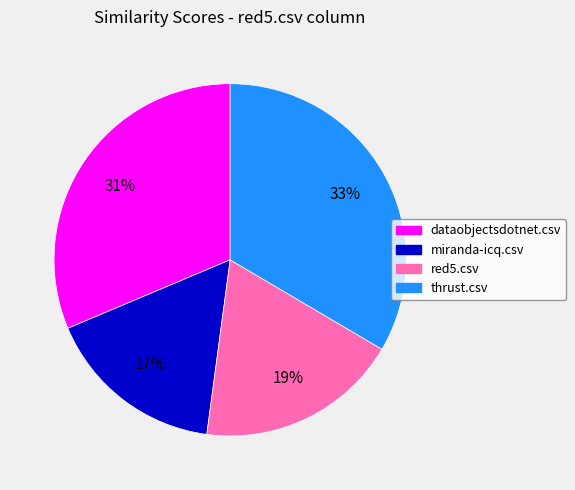

Which has a higher value, dataobjectsdotnet.csv or thrust.csv?

thrust.csv